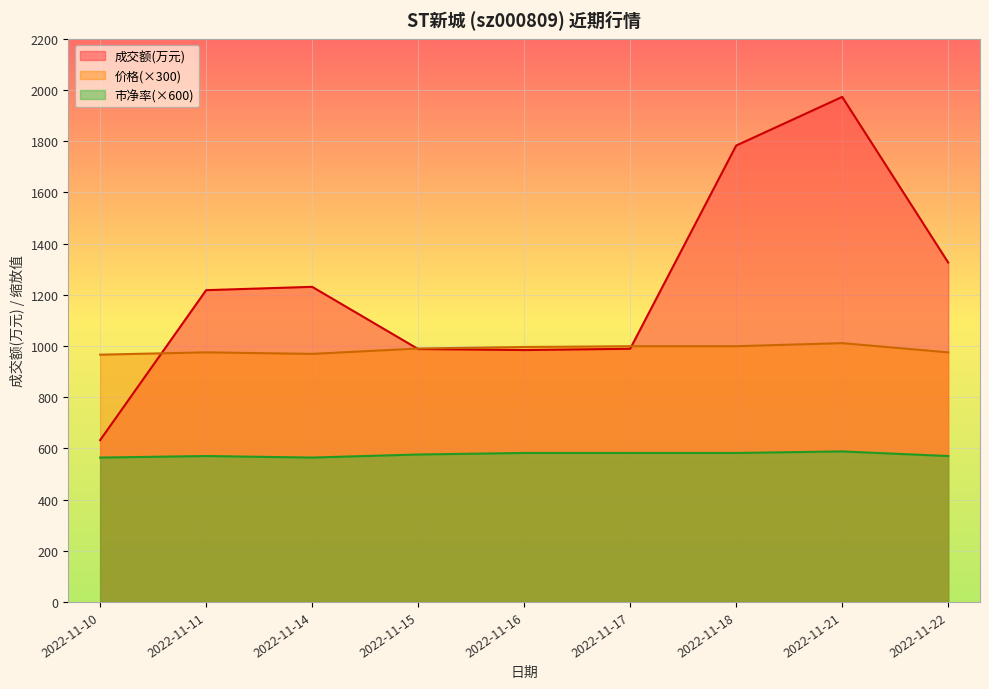

True or false: 价格 and 市净率 cross at least once.

False